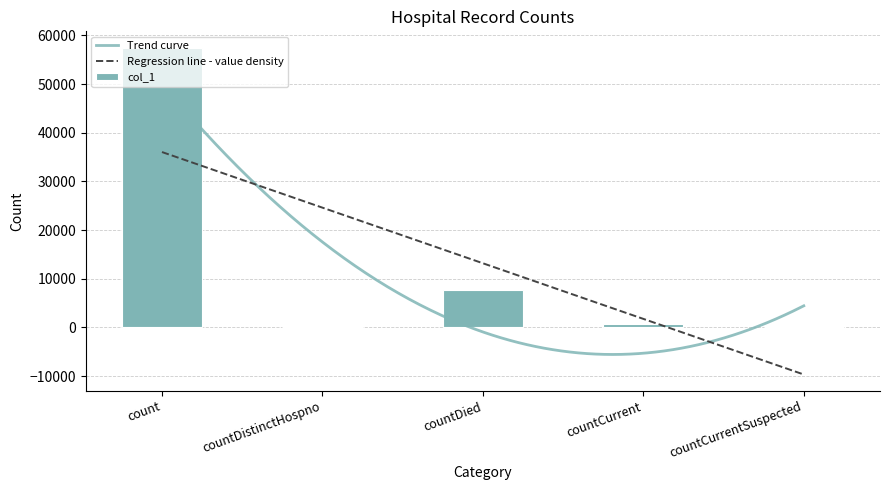

What is the label of the 1st bar from the left?

count